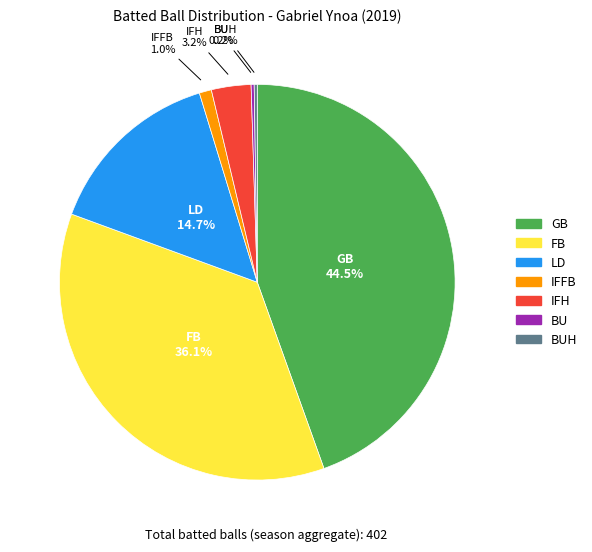

To the nearest percent, what is the average slice percentage?

14%